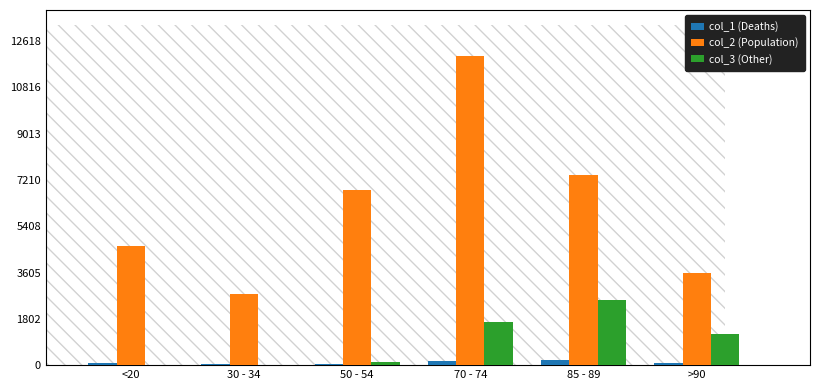

The value of col_3 (Other) at >90 is 2043. True or false?

False